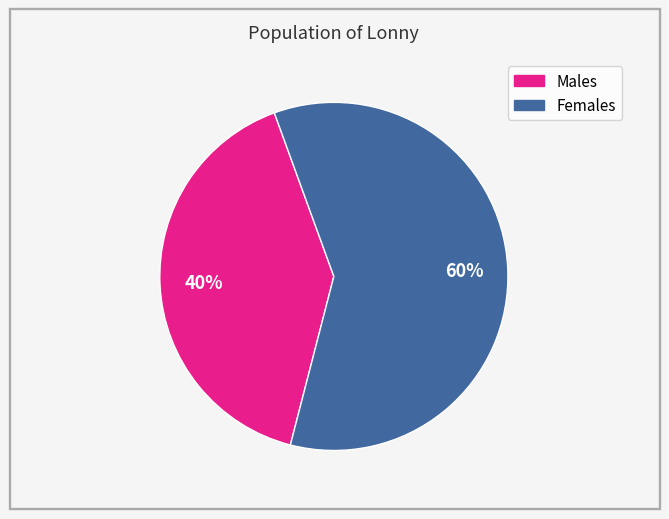

To the nearest percent, what is the average slice percentage?

50%